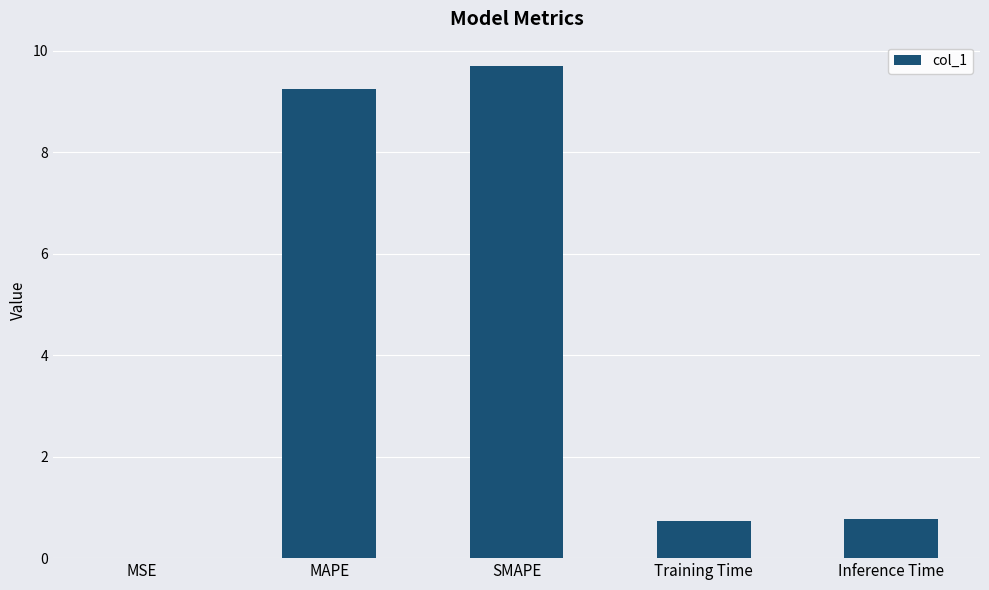

At which category does the chart reach its peak across all series?

SMAPE